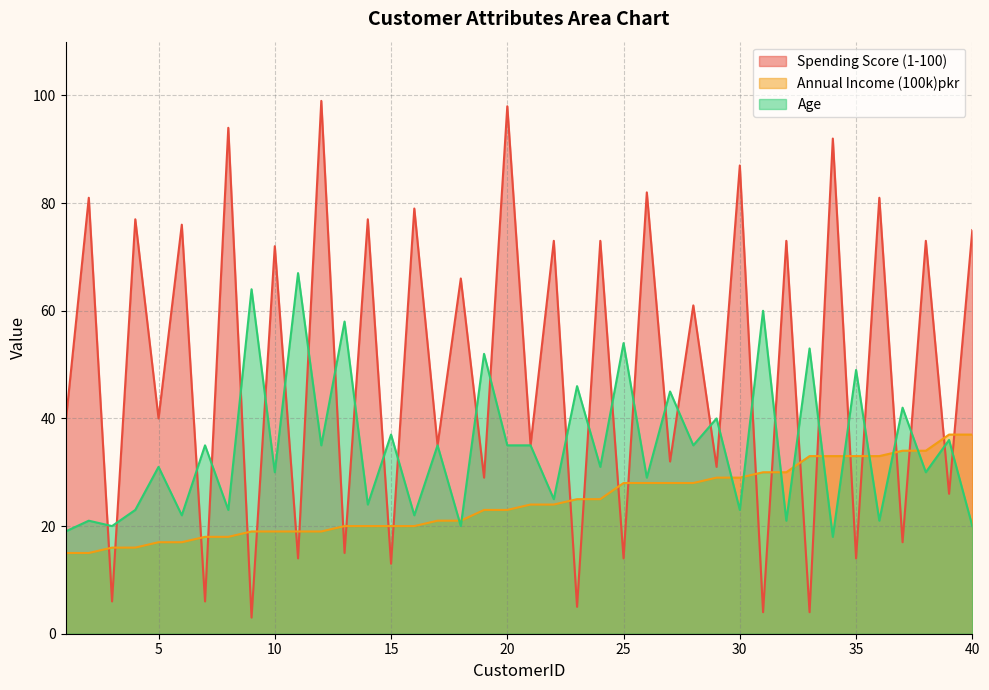

How many lines are shown in the chart?

3